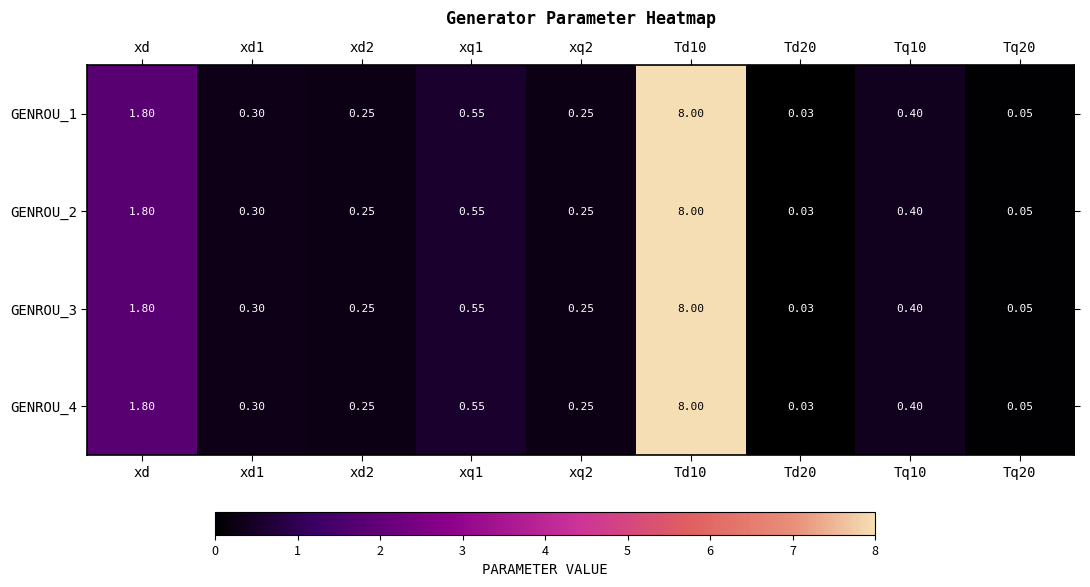

Is the value of GENROU_4 at xd2 greater than the value of GENROU_3 at Tq20?

Yes